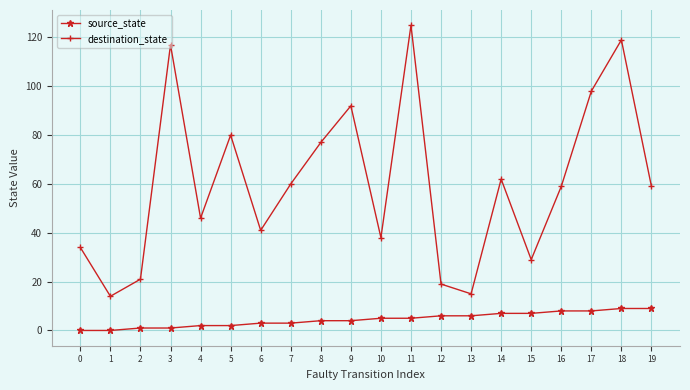

What is the spread (max minus min) of values at 7?

57